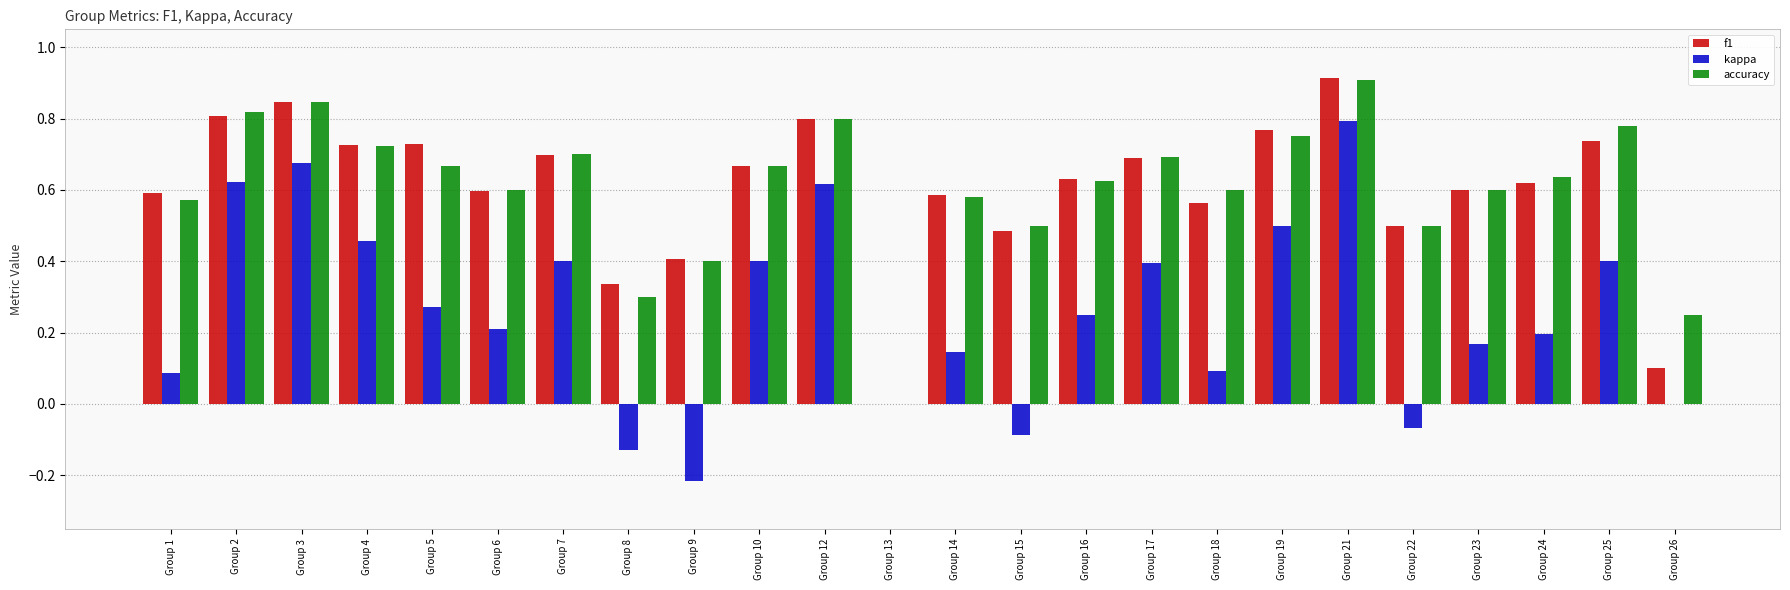

How many data points does each series have?

24